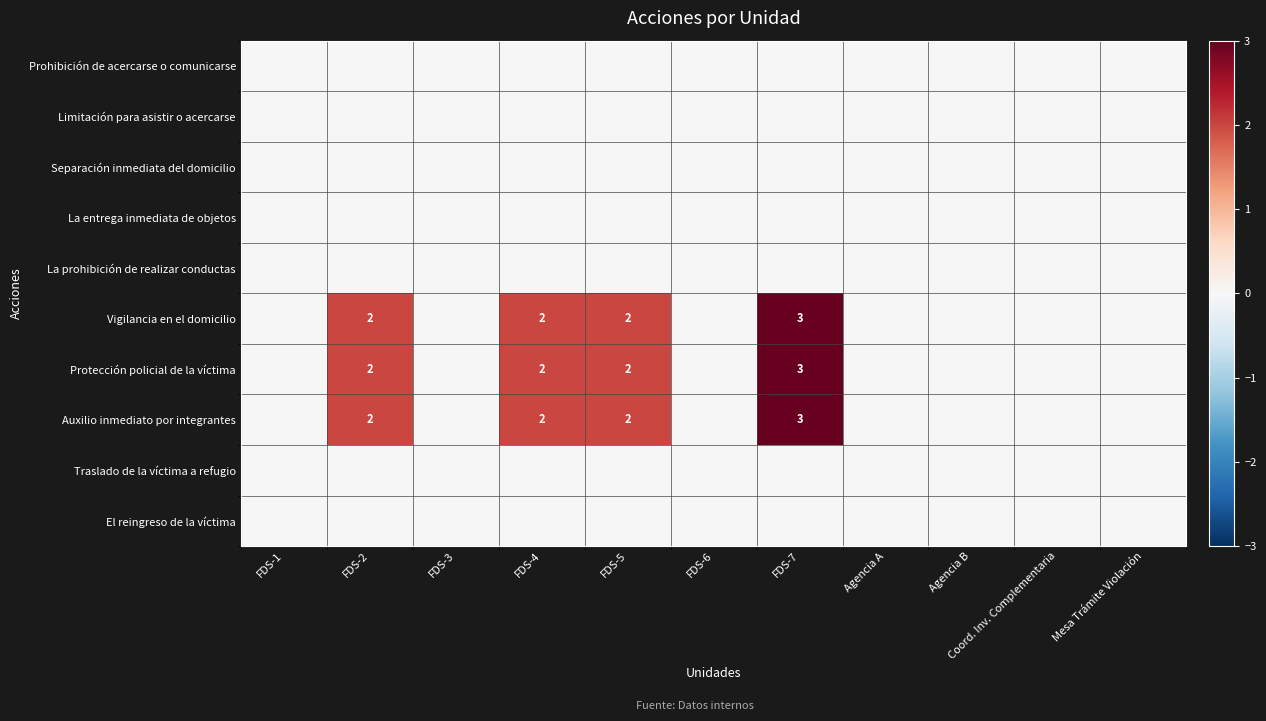

What is the greatest value displayed?

3